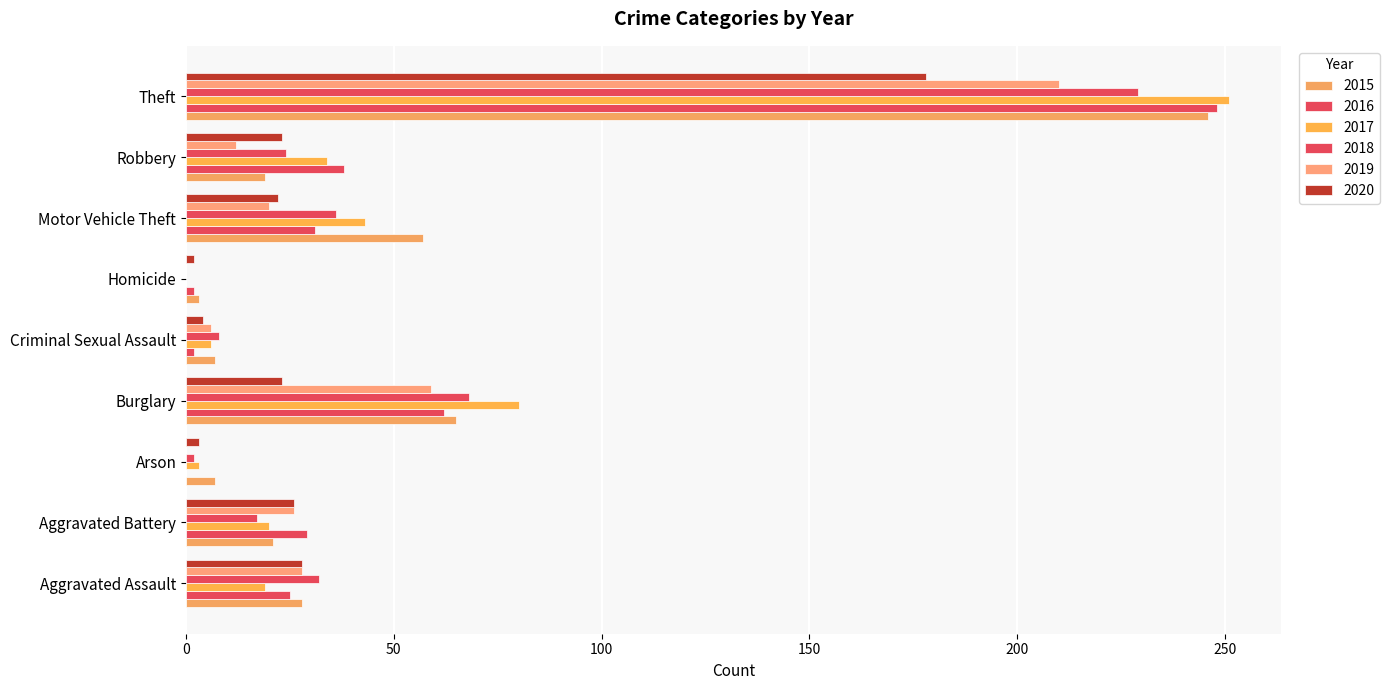

Count the number of data series in this chart.

6